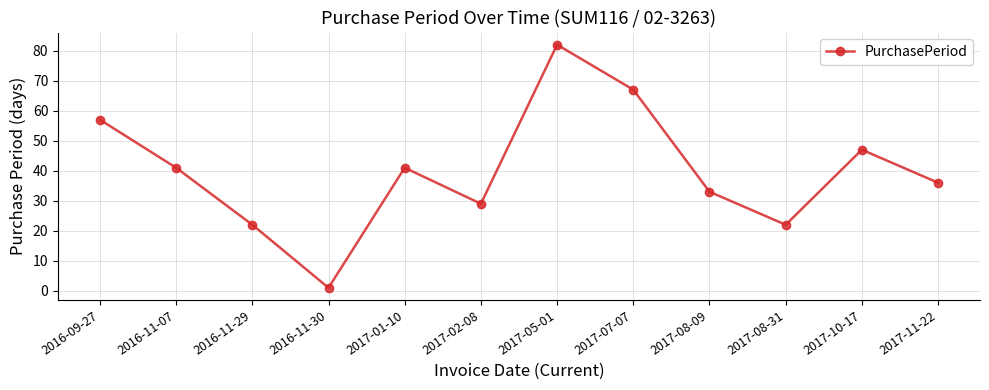

What is the label of the 2nd point from the right?

2017-10-17